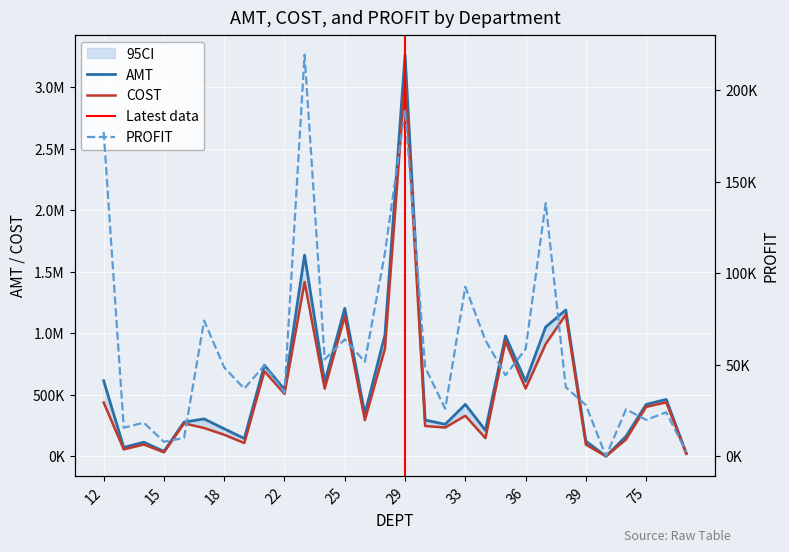

True or false: PROFIT and COST cross at least once.

False